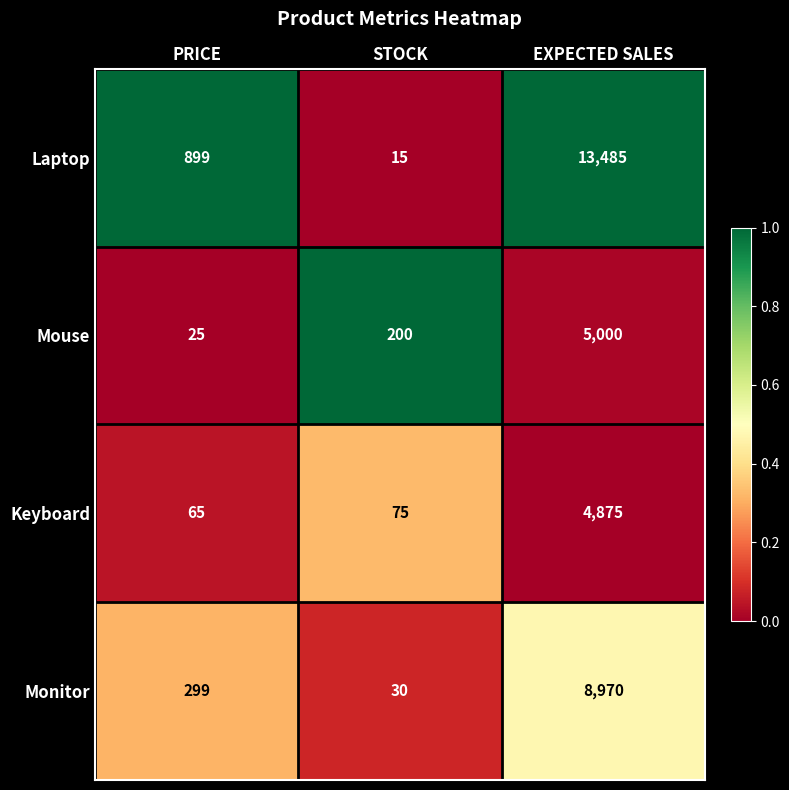

Between PRICE and EXPECTED SALES, which series saw the biggest shift?

Laptop